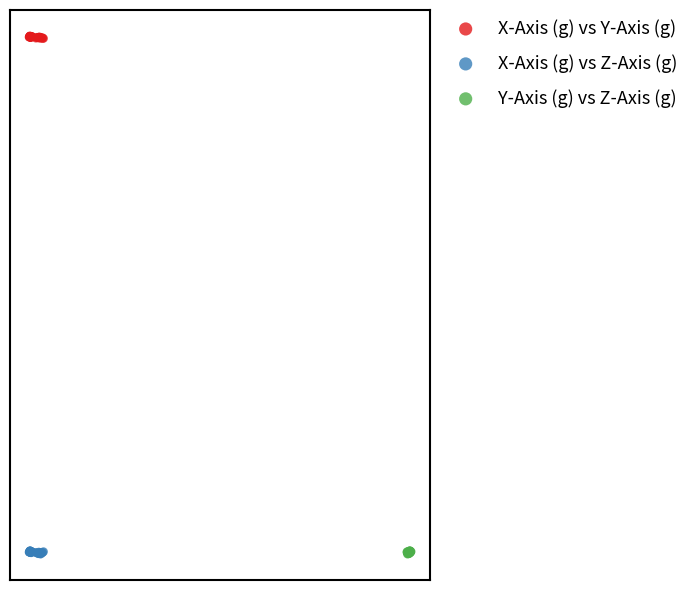

What are all the series names shown in the legend?

X-Axis (g) vs Y-Axis (g), X-Axis (g) vs Z-Axis (g), Y-Axis (g) vs Z-Axis (g)